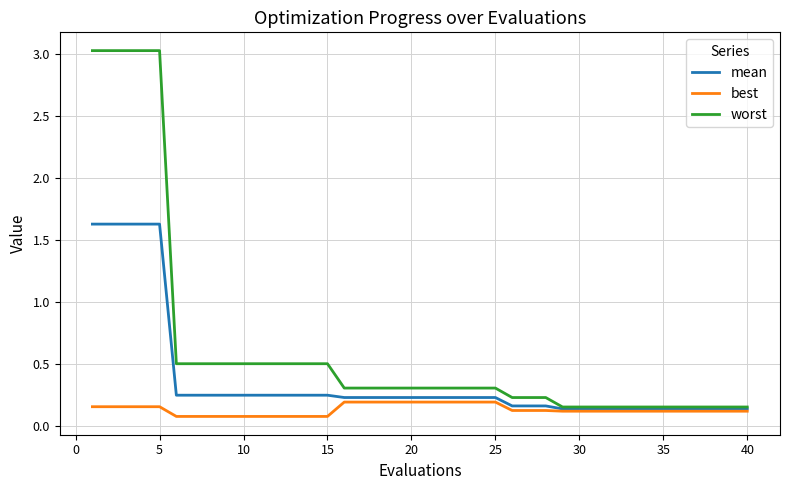

Which series has the largest total across all categories?

worst